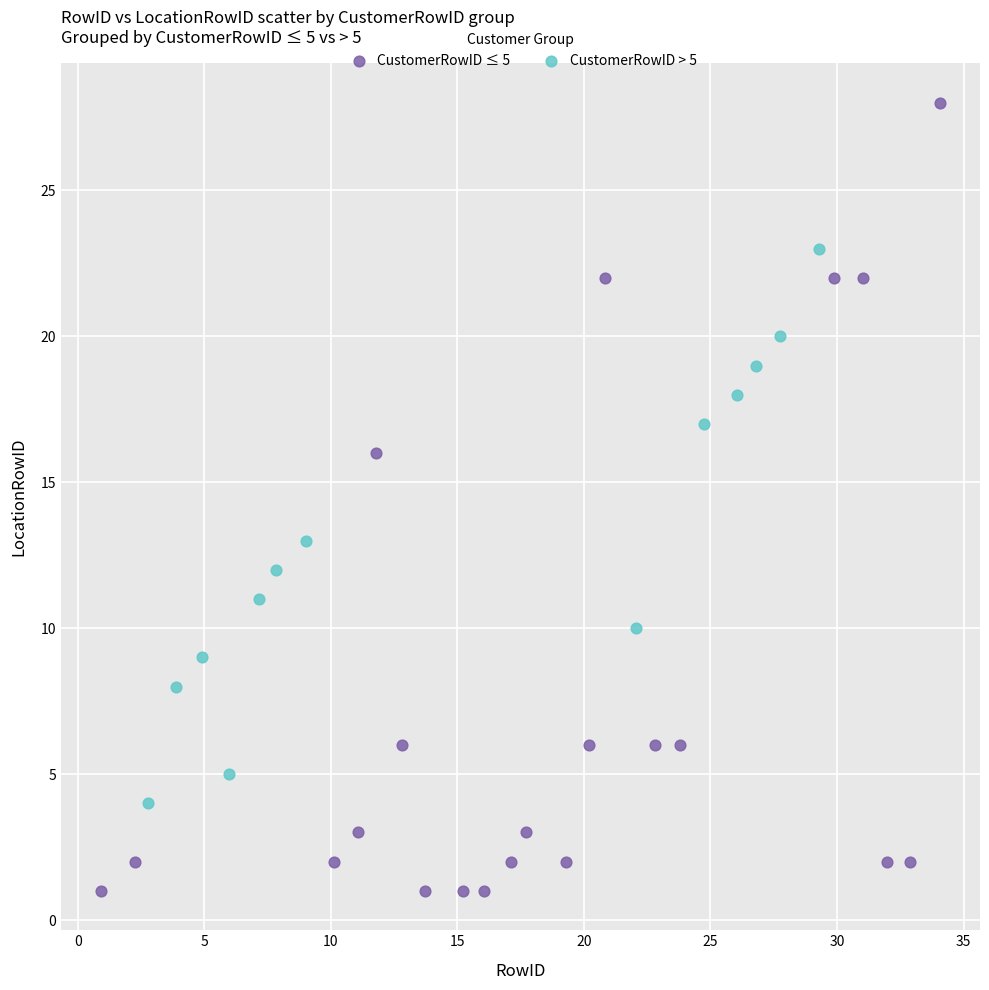

Which series contains the lowest Y value?

CustomerRowID ≤ 5